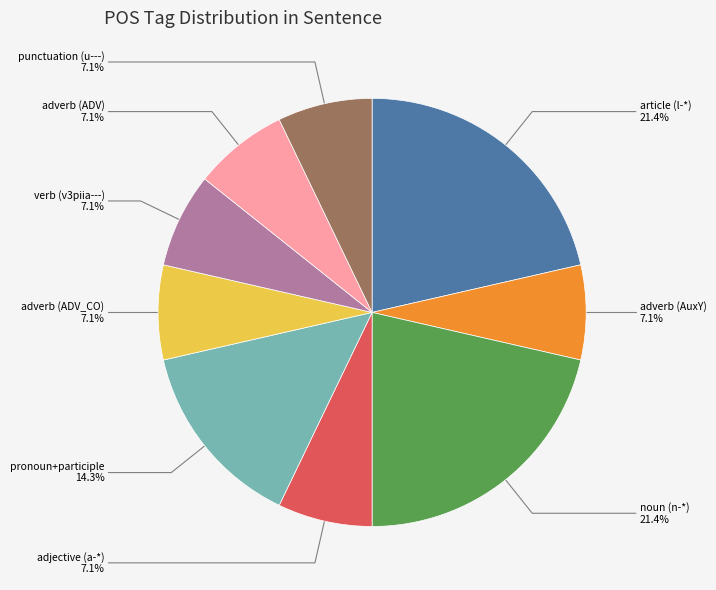

How many slices are in this pie chart?

9